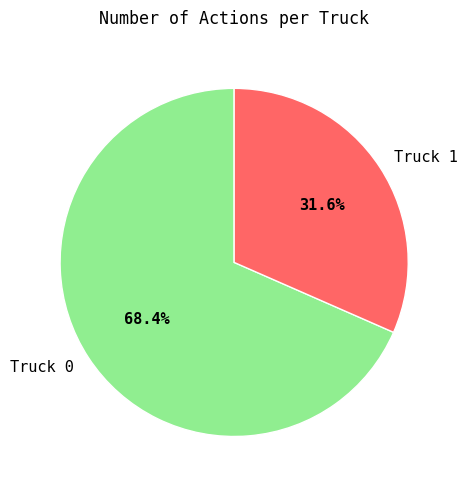

Which has a higher value, Truck 1 or Truck 0?

Truck 0